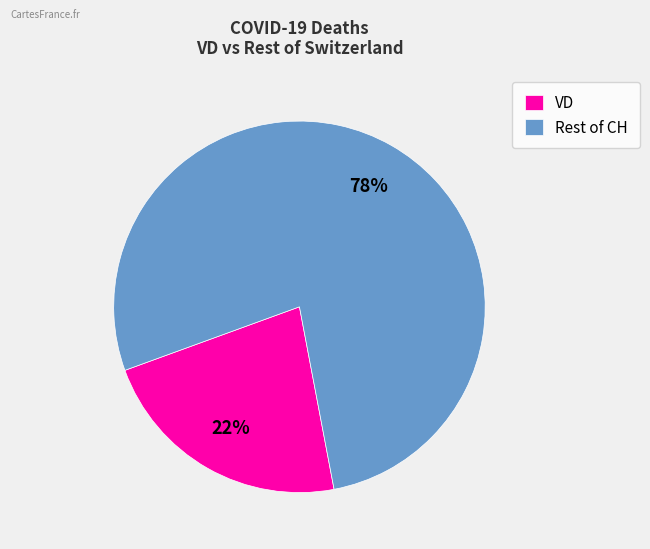

To the nearest percent, what is the average slice percentage?

50%